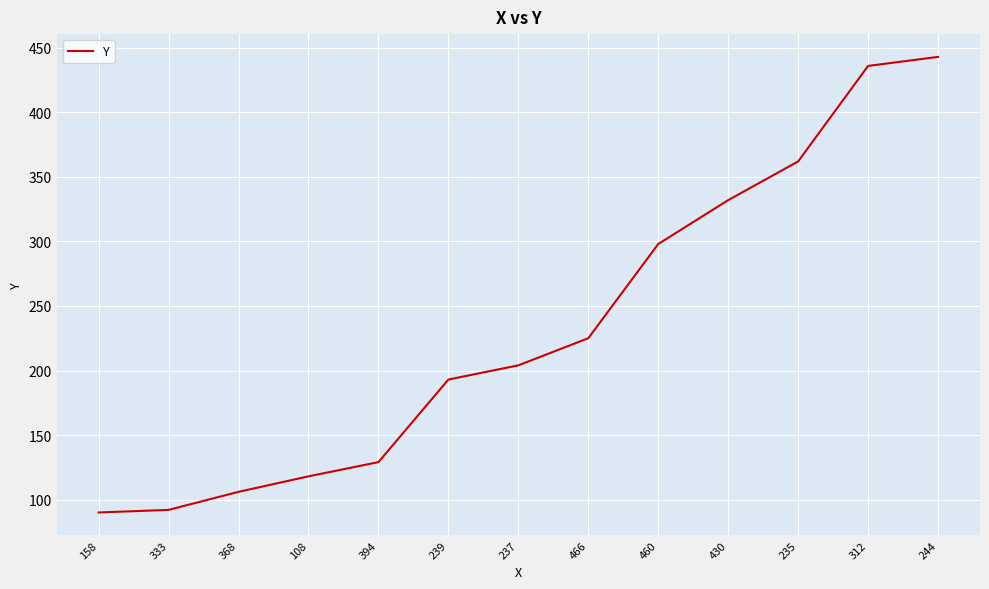

Between 430 and 466, which is larger?

430